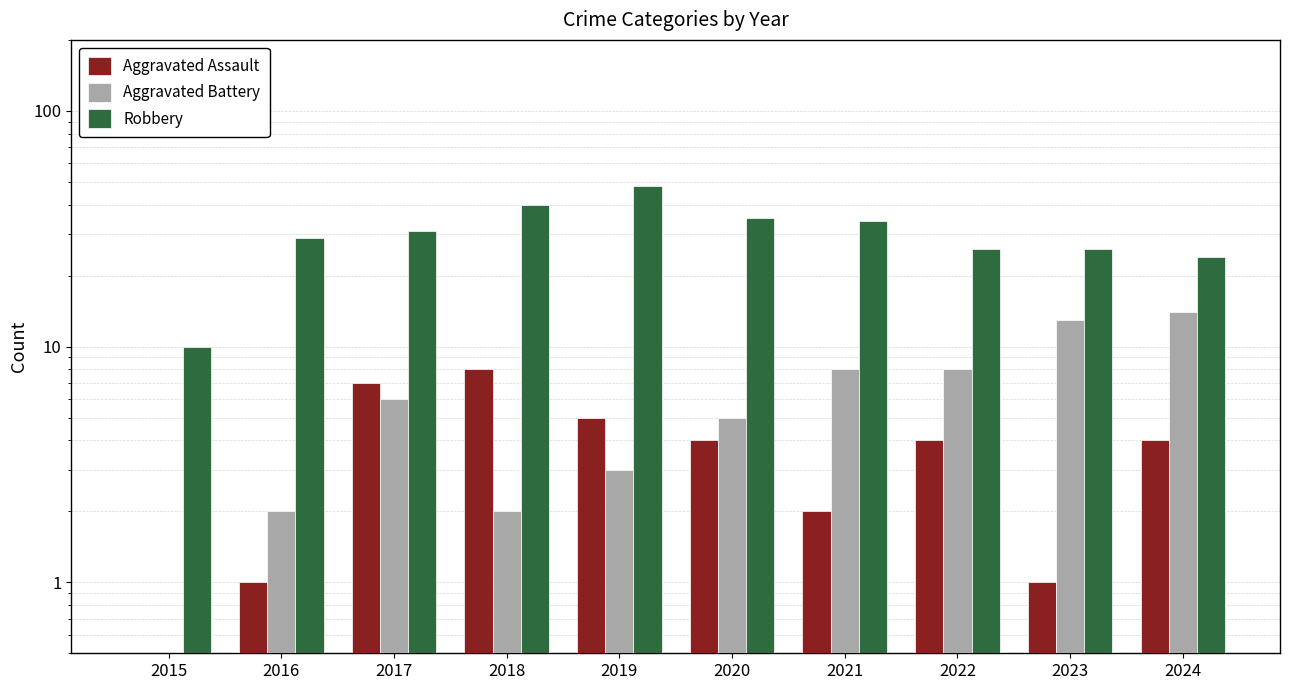

How many data points in Aggravated Battery are above 6?

4